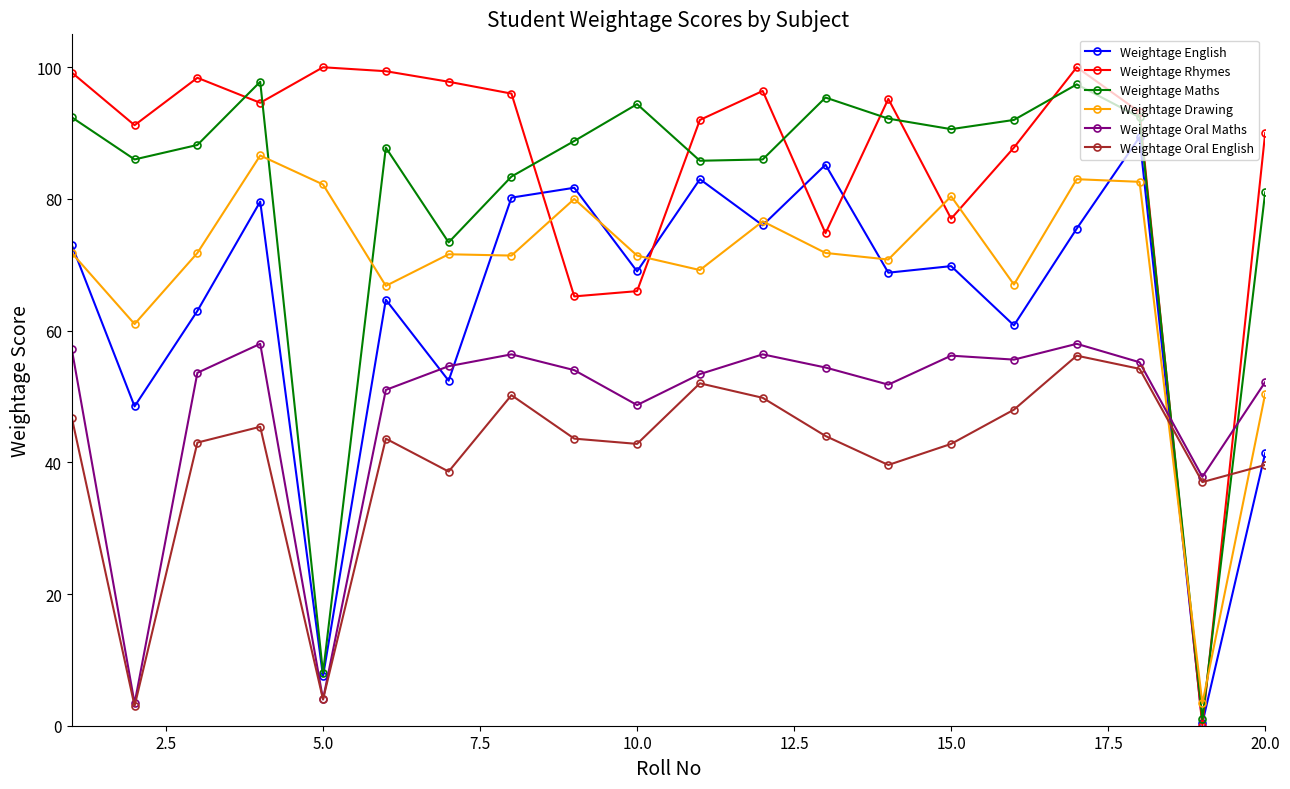

True or false: Weightage Drawing has more than 1 interior local peaks.

True